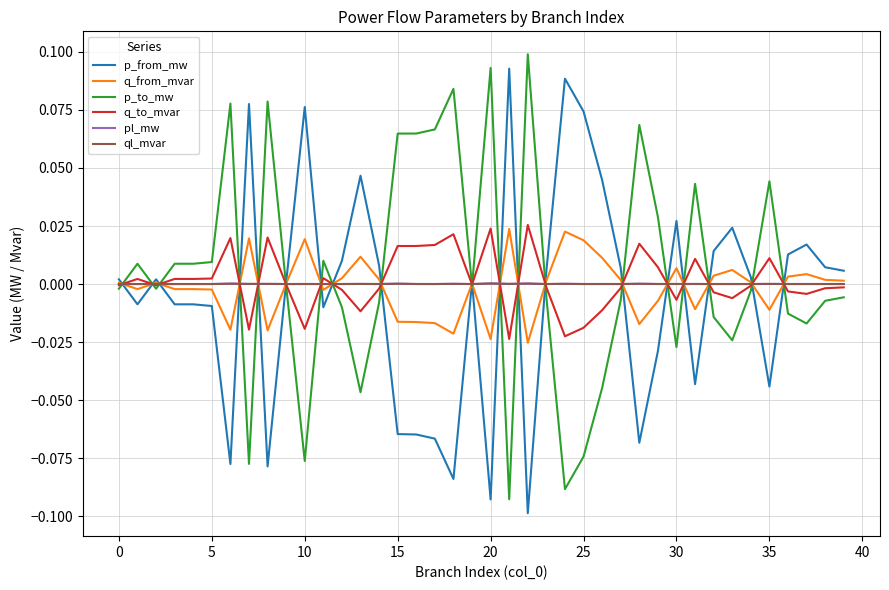

How many lines are shown in the chart?

6